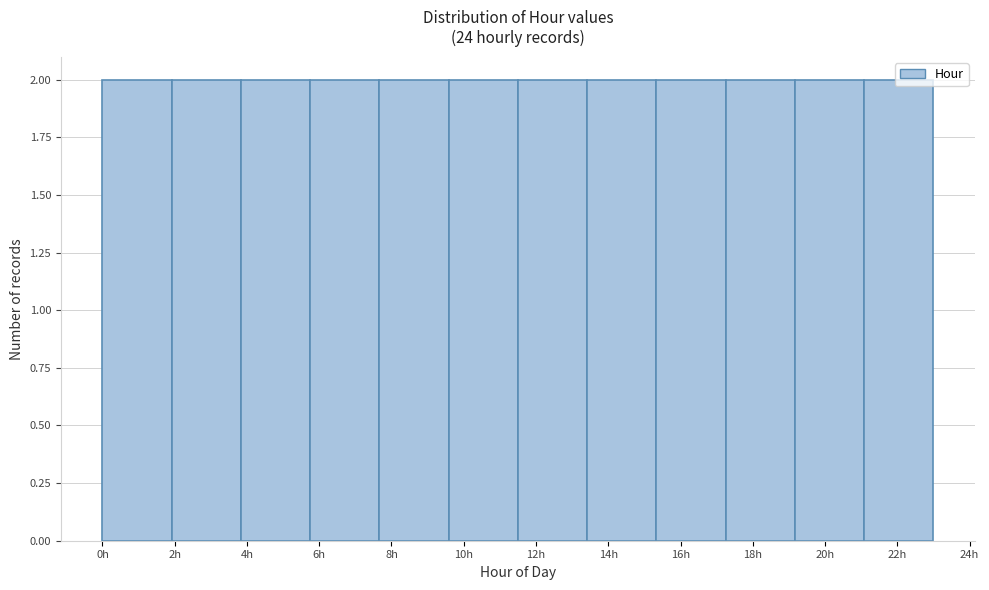

Reading left to right, list every bar in this chart as the range it spans on the x-axis followed by its height. Neither the bar edges nor the heights are printed on the chart, so give them approximately, as read against the axes.

0.0 to 2.0: 2
2.0 to 3.8: 2
3.8 to 5.8: 2
5.8 to 7.6: 2
7.6 to 9.6: 2
9.6 to 11.6: 2
11.6 to 13.4: 2
13.4 to 15.4: 2
15.4 to 17.2: 2
17.2 to 19.2: 2
19.2 to 21.0: 2
21.0 to 23.0: 2